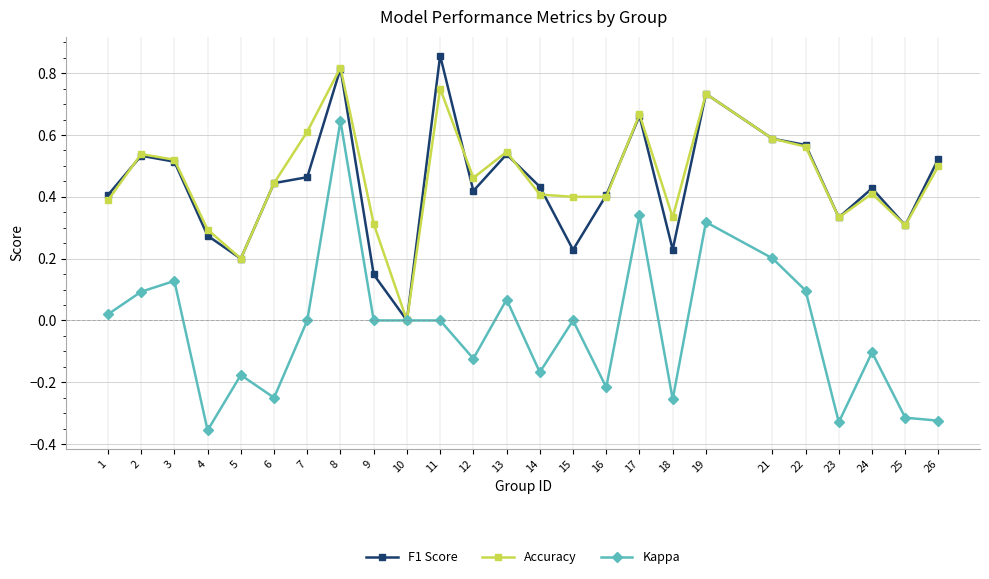

How many lines are shown in the chart?

3